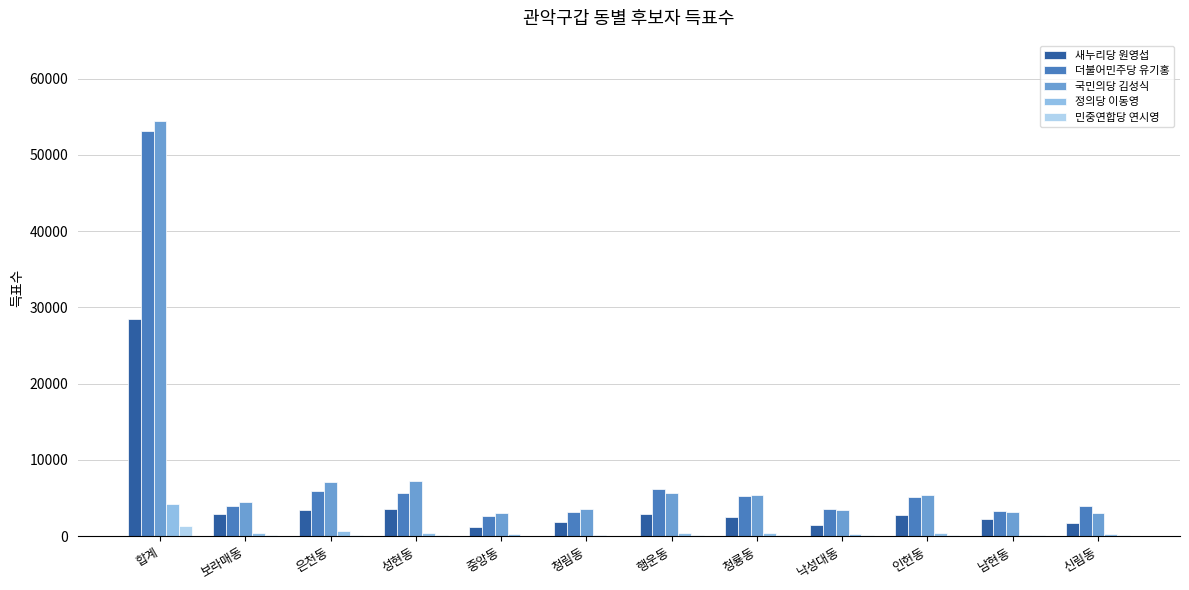

Reading right to left, list all the values displayed in this chart.

새누리당 원영섭: 1701	2231	2781	1487	2496	2891	1883	1244	3505	3429	2920	28458
더불어민주당 유기홍: 3963	3285	5143	3584	5283	6117	3138	2597	5679	5851	3972	53206
국민의당 김성식: 2957	3191	5368	3422	5411	5658	3520	2974	7182	7077	4433	54445
정의당 이동영: 325	177	446	322	439	398	148	204	334	642	401	4233
민중연합당 연시영: 145	82	141	75	124	153	45	57	92	128	111	1325